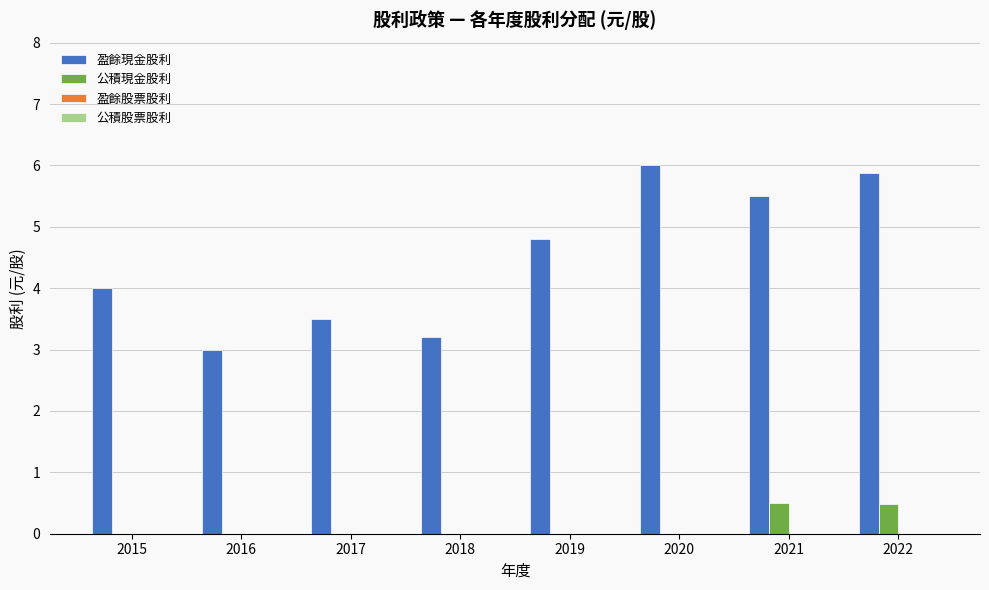

How many categories are shown in the chart?

8